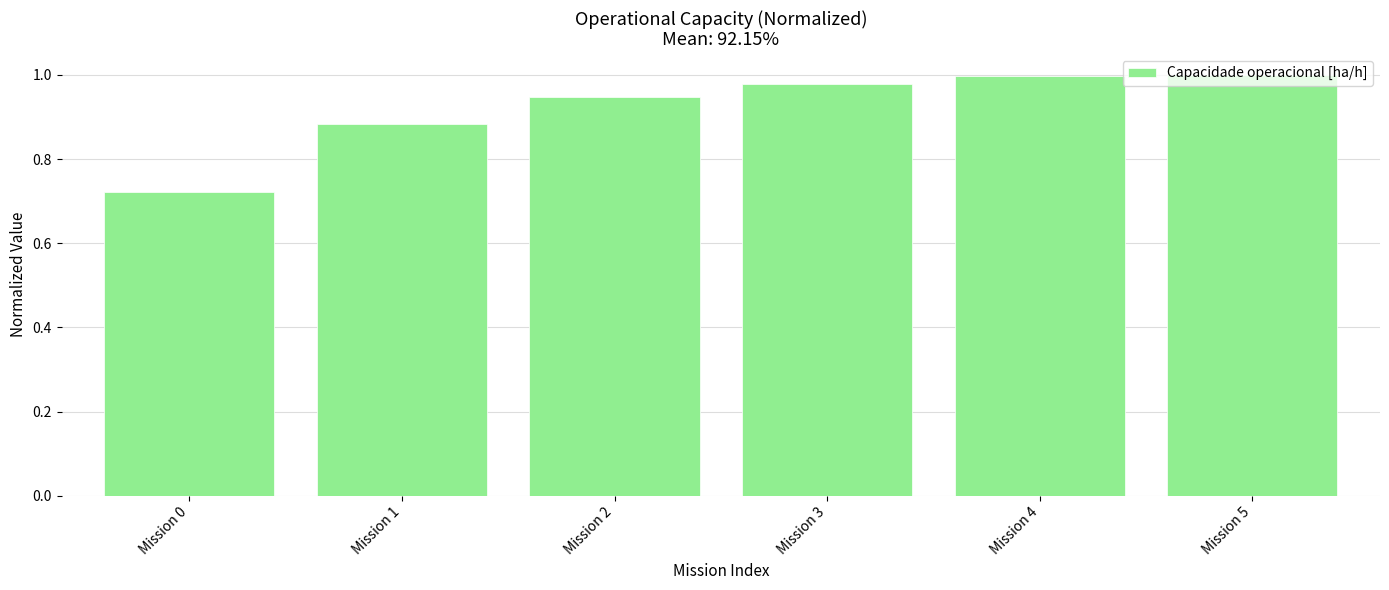

Which category has the lowest value across all series?

Mission 0